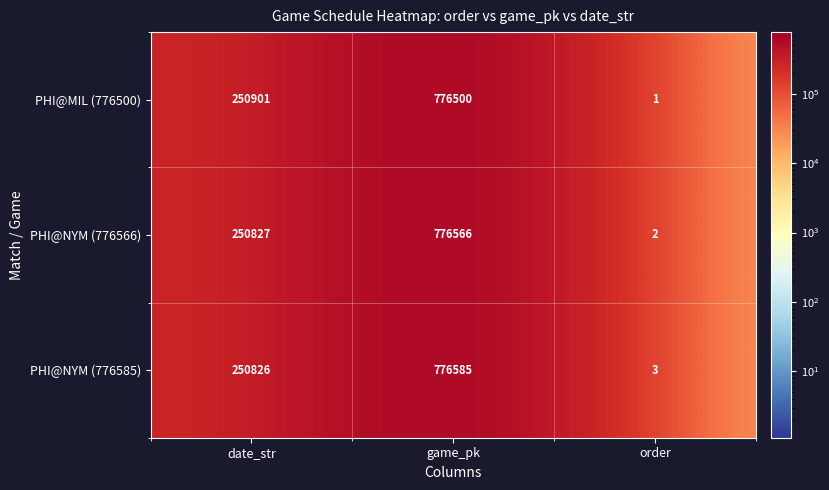

How many data points does each series have?

3